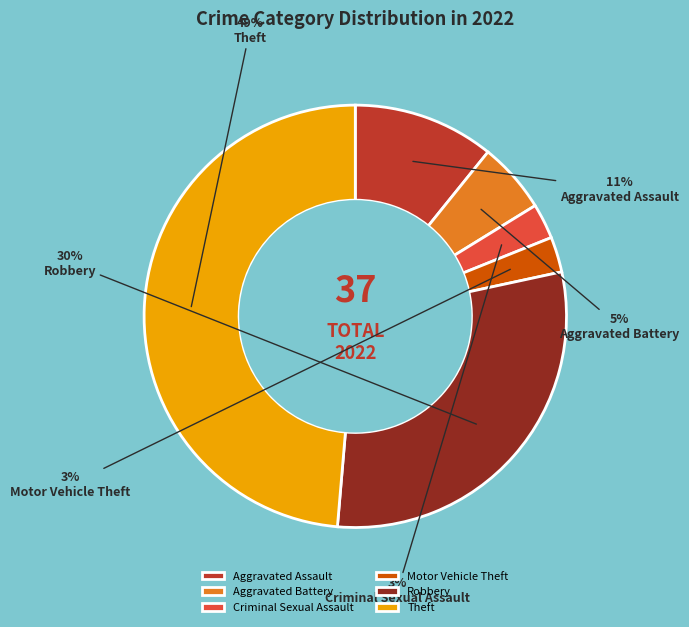

Is it true that Criminal Sexual Assault is 3% of the pie?

True